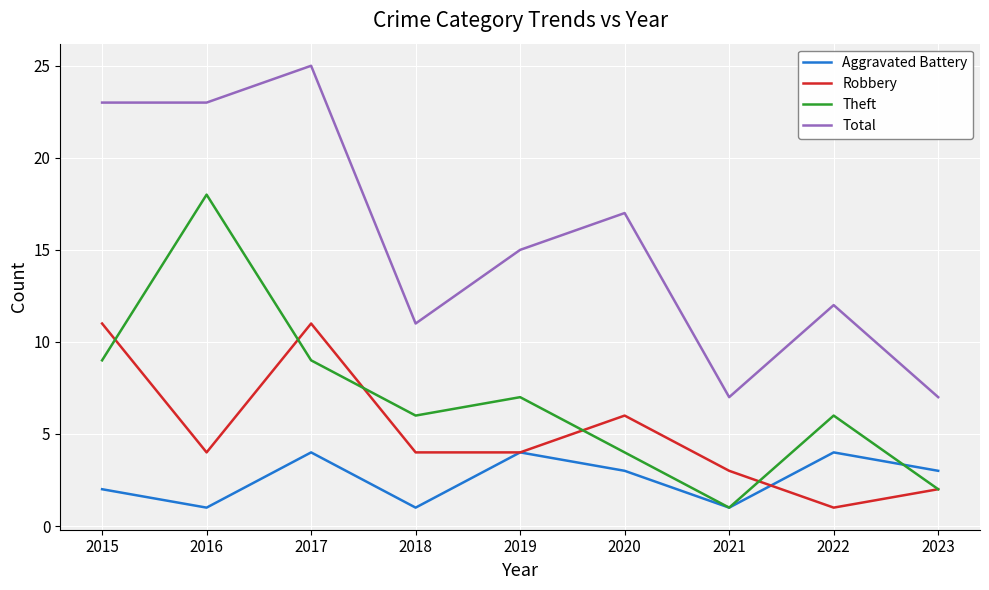

Which label corresponds to the largest value in the chart?

2017